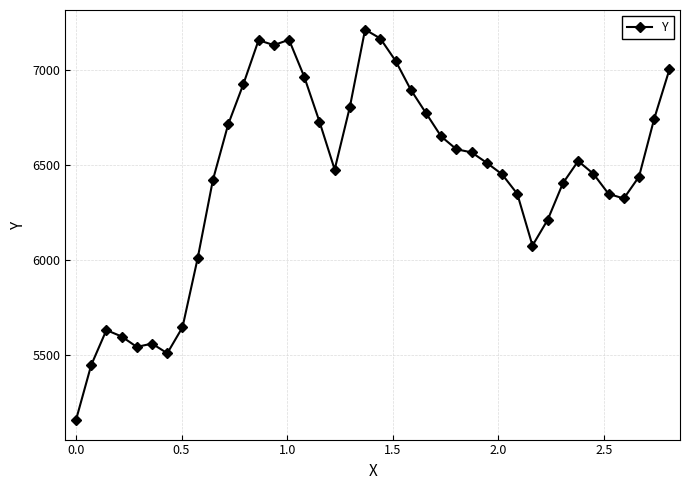

What is the value of the 15th point from the left?

7161.2